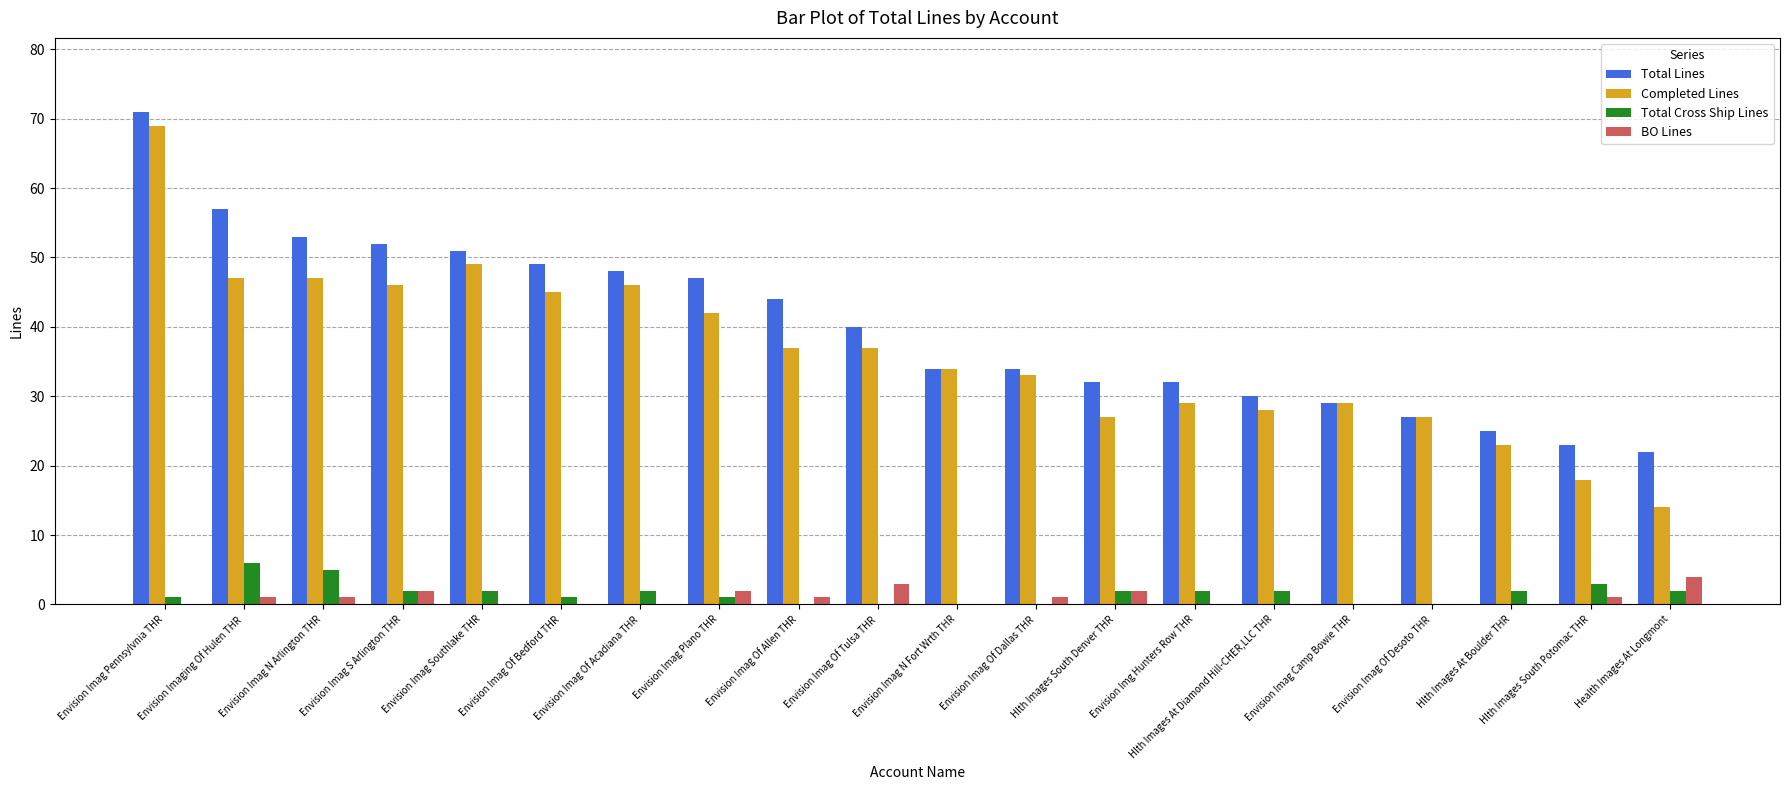

How many groups of bars are there?

20